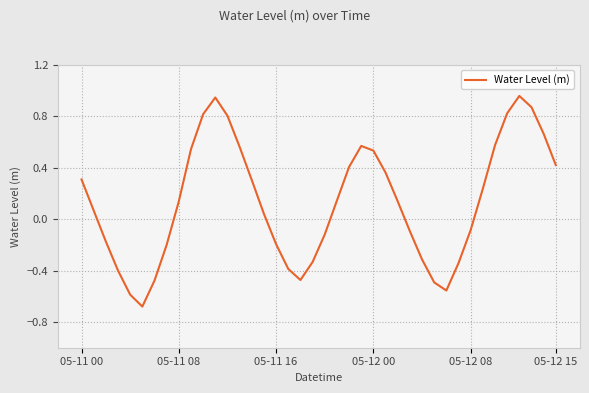

What is the smallest value displayed?

-0.7